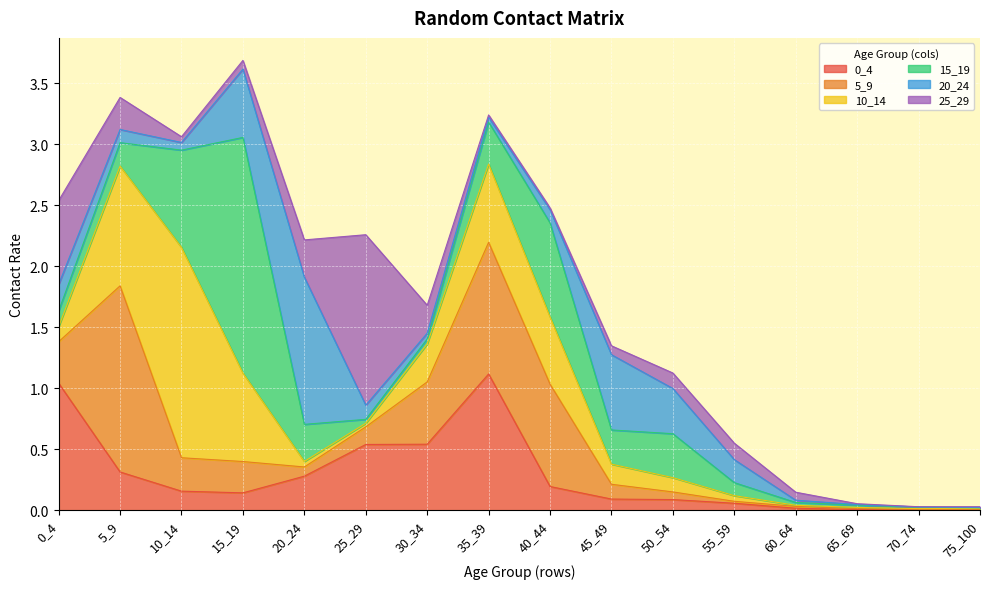

Does the chart display data point markers on the line(s)?

No